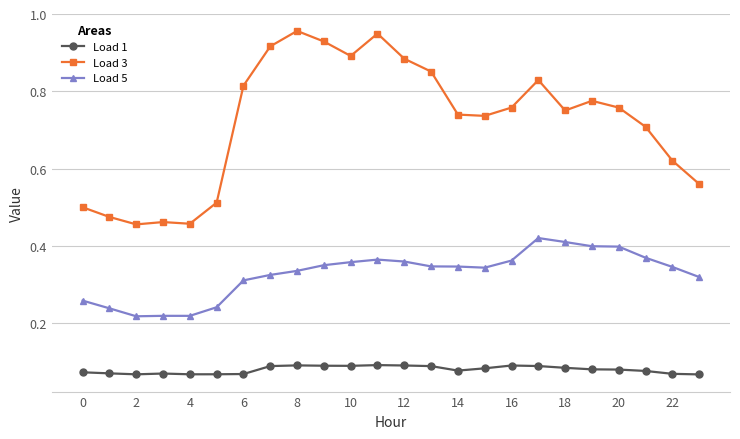

Which series has the largest range (max minus min)?

Load 3